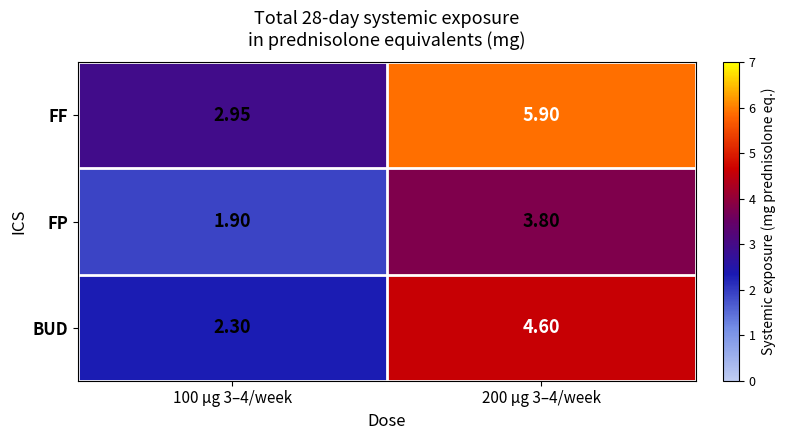

Which series has the largest range (max minus min)?

FF